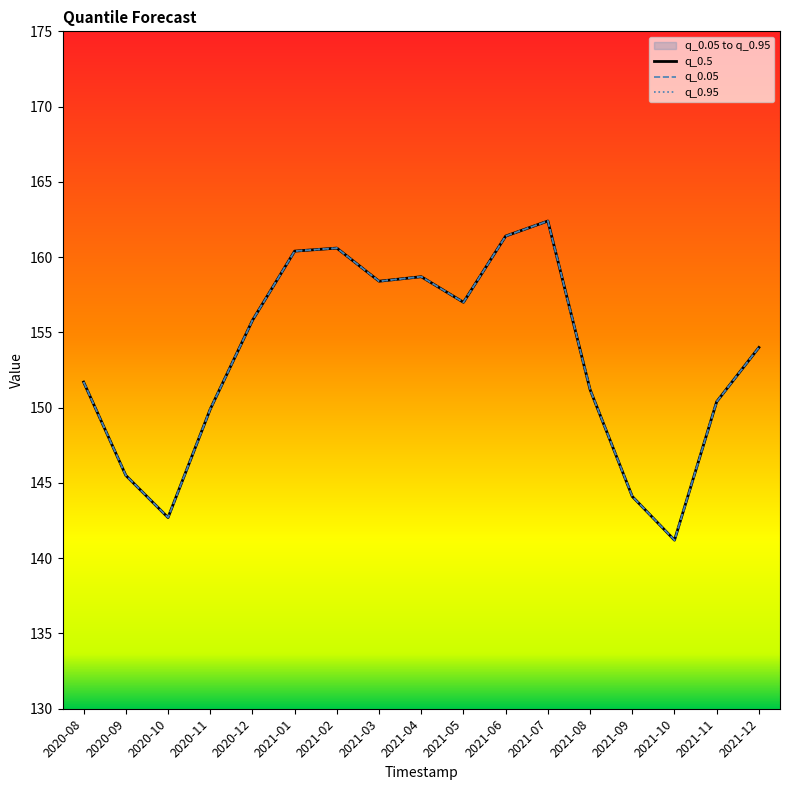

True or false: q_0.5 and q_0.95 intersect in this chart.

False